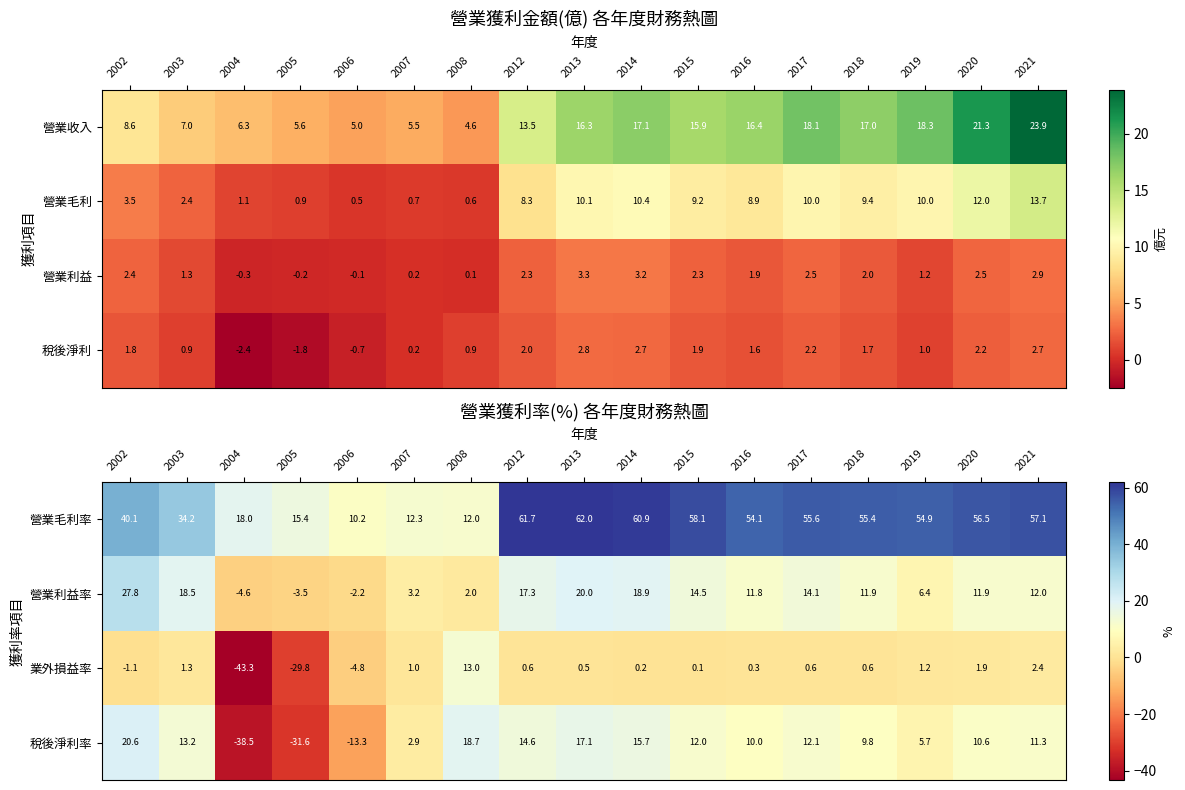

The 營業利益率 series shows 17.3 at 2012. True or false?

True